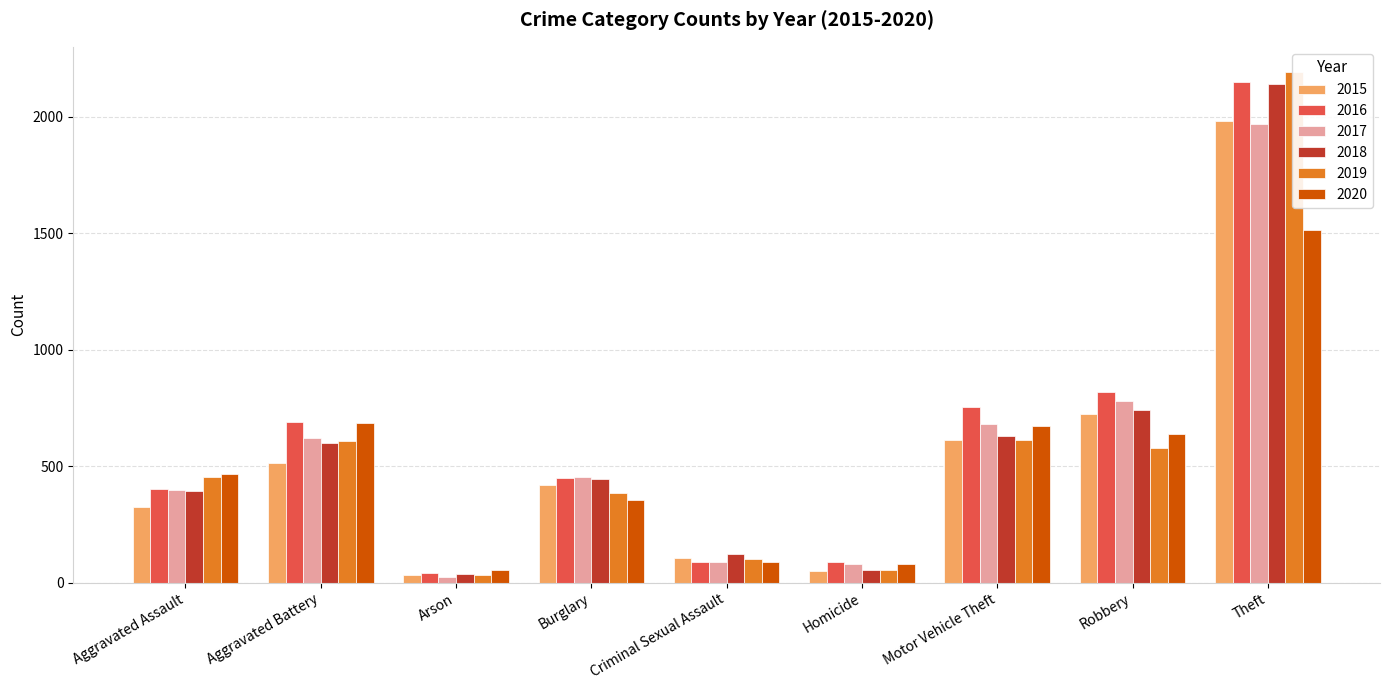

At how many categories does at least one series exceed 1780?

1